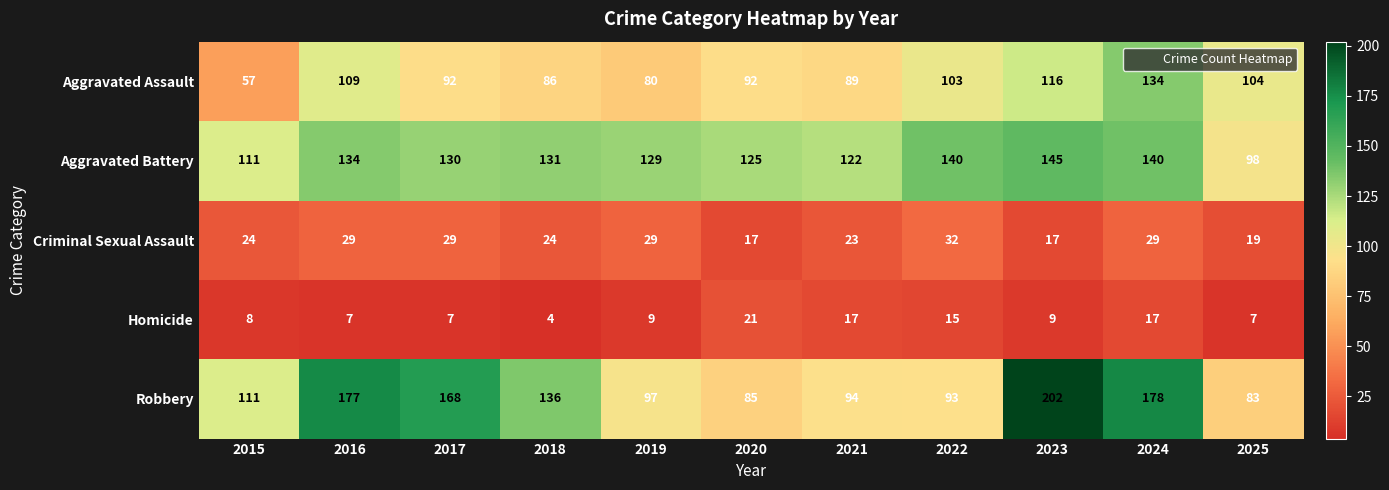

True or false: Aggravated Battery has a value of 98 at 2025.

True